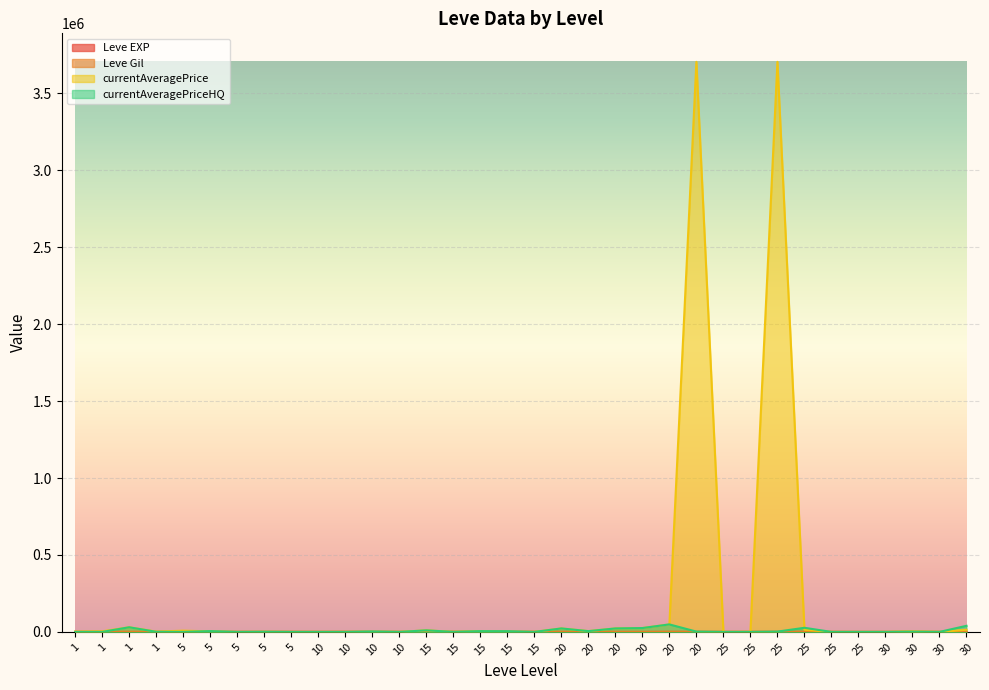

At which category does Leve Gil reach its first local valley?

5